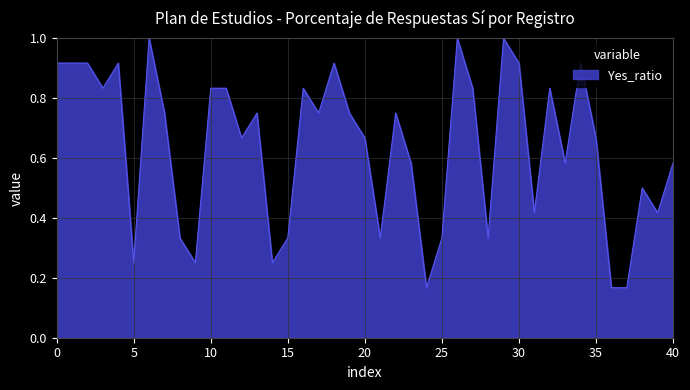

What is the maximum value shown in the chart?

1.0